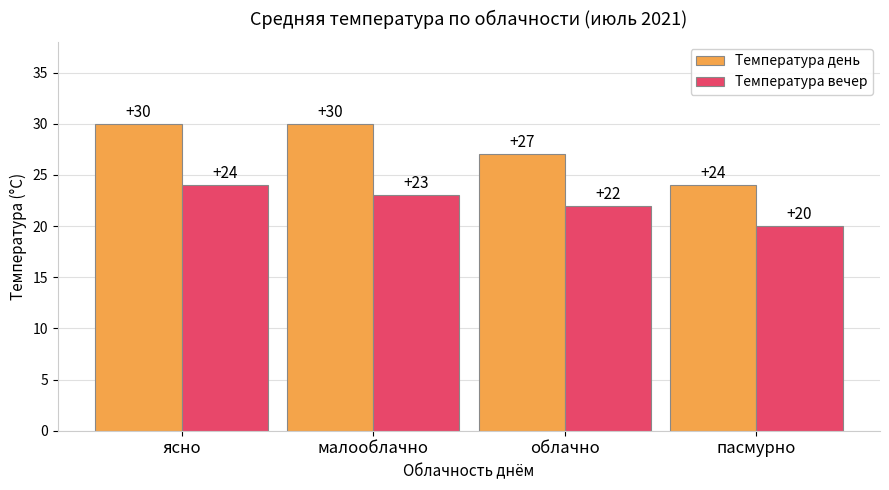

The Температура день series shows 30 at малооблачно. True or false?

True